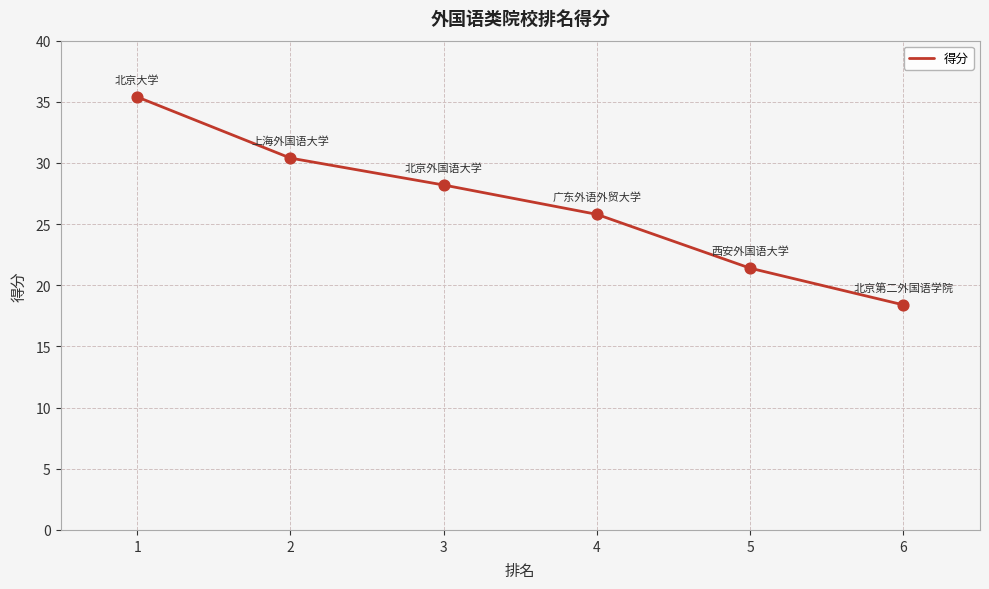

What is the change in value from 5 to 6?

-3.0